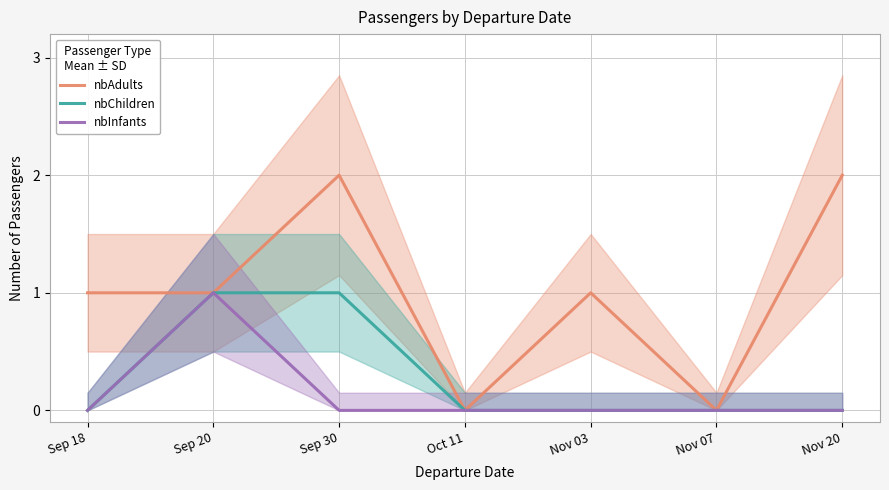

True or false: nbChildren and nbAdults cross at least once.

False